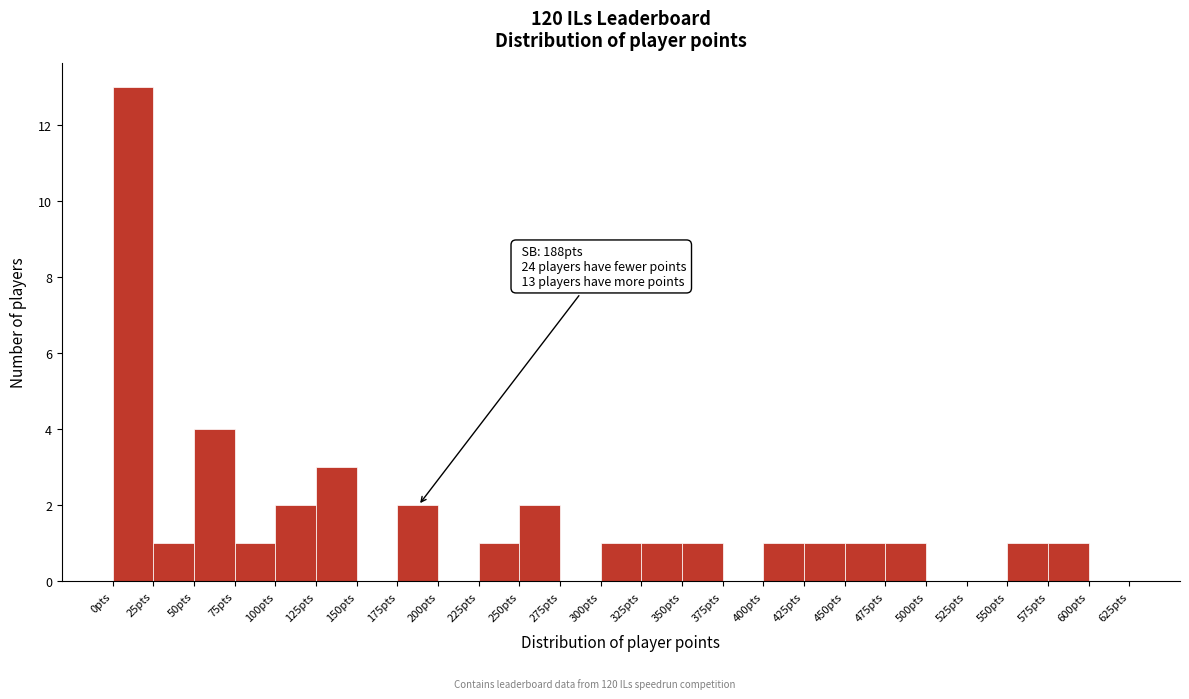

Over which range of the x-axis is the bar tallest?

0 to 25